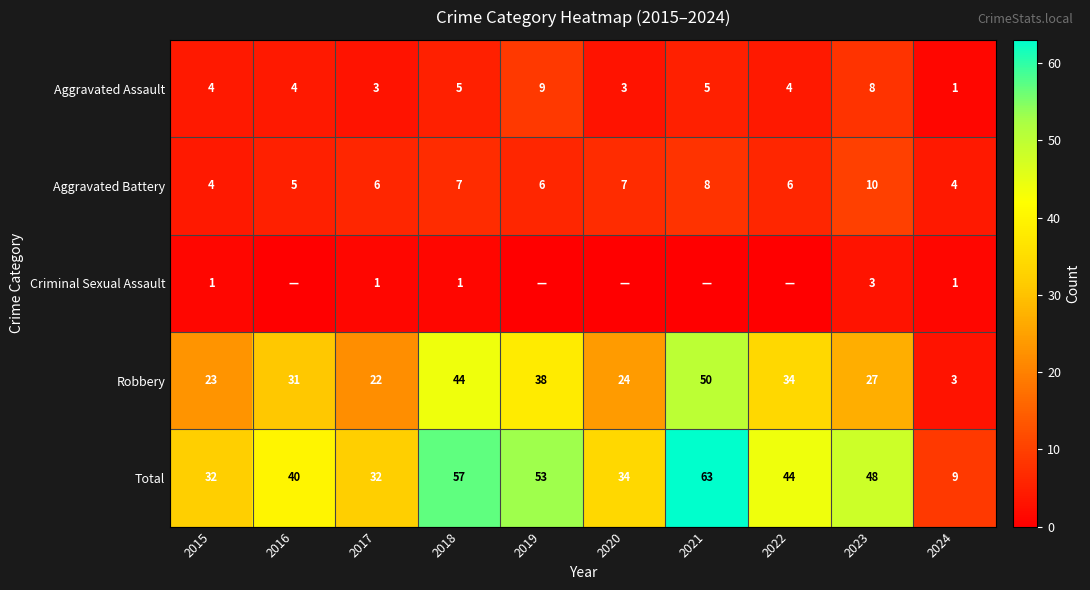

At which category is the sum across all series the highest?

2021